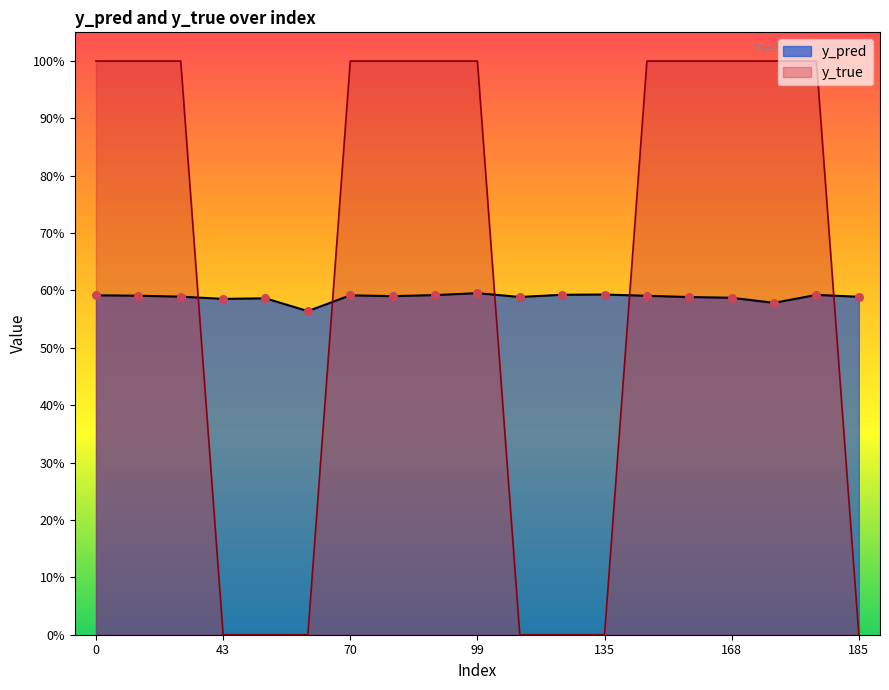

Which series has the largest Y range (max minus min)?

y_true